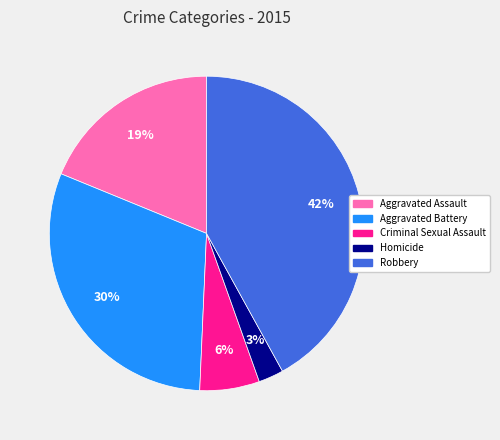

Do Robbery and Aggravated Battery together represent more than half of the pie?

Yes